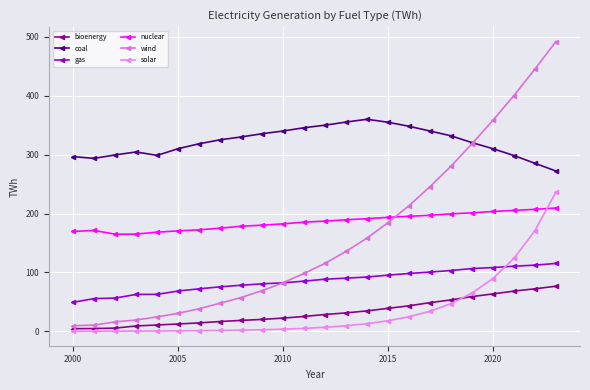

Does the chart have visible grid lines?

Yes